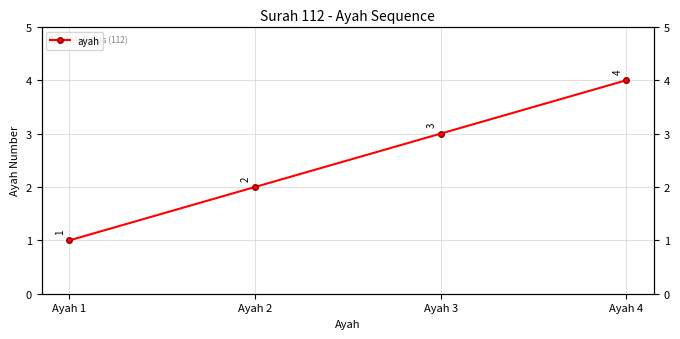

Reading left to right, extract all data points from this chart.

Ayah 1=1	Ayah 2=2	Ayah 3=3	Ayah 4=4